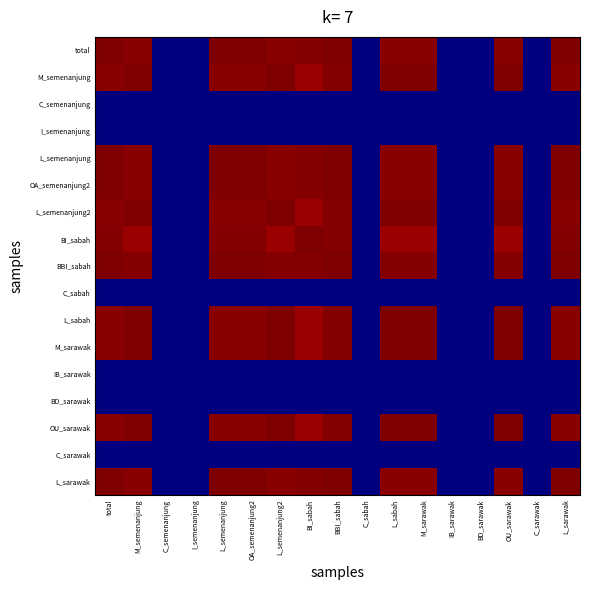

What is the maximum value shown in the chart?

1.0